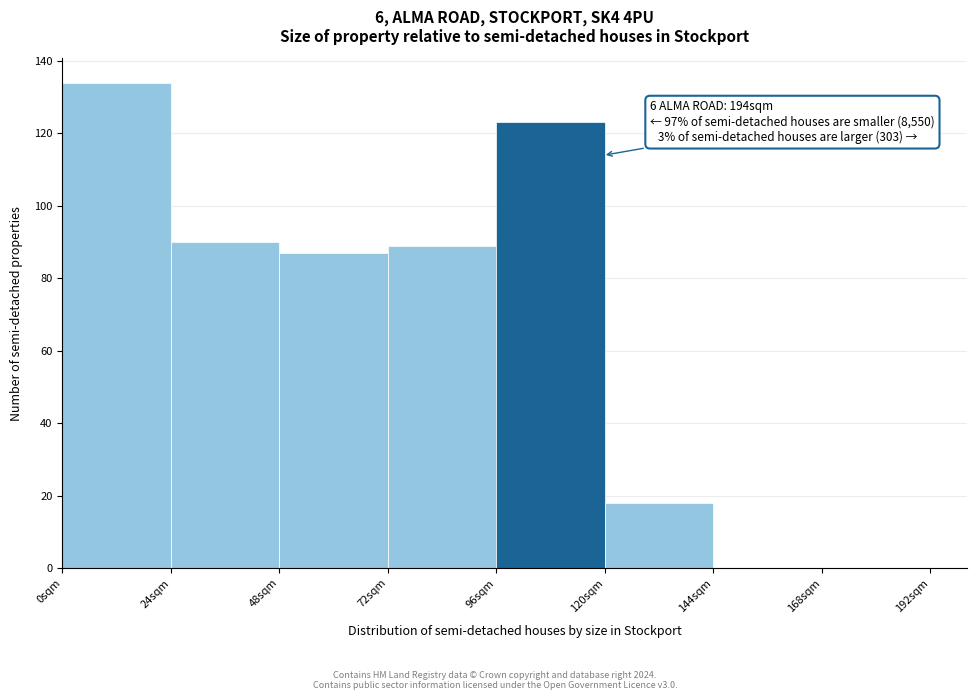

Over which range of the x-axis is the bar tallest?

0 to 24